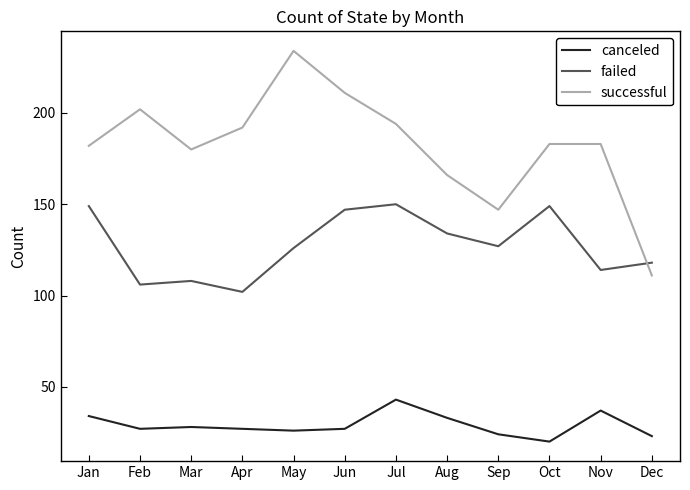

What is the sum of all successful values?

2185